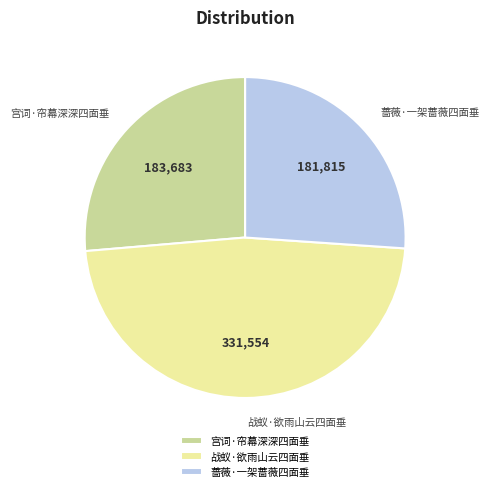

Does any single category account for the majority?

No